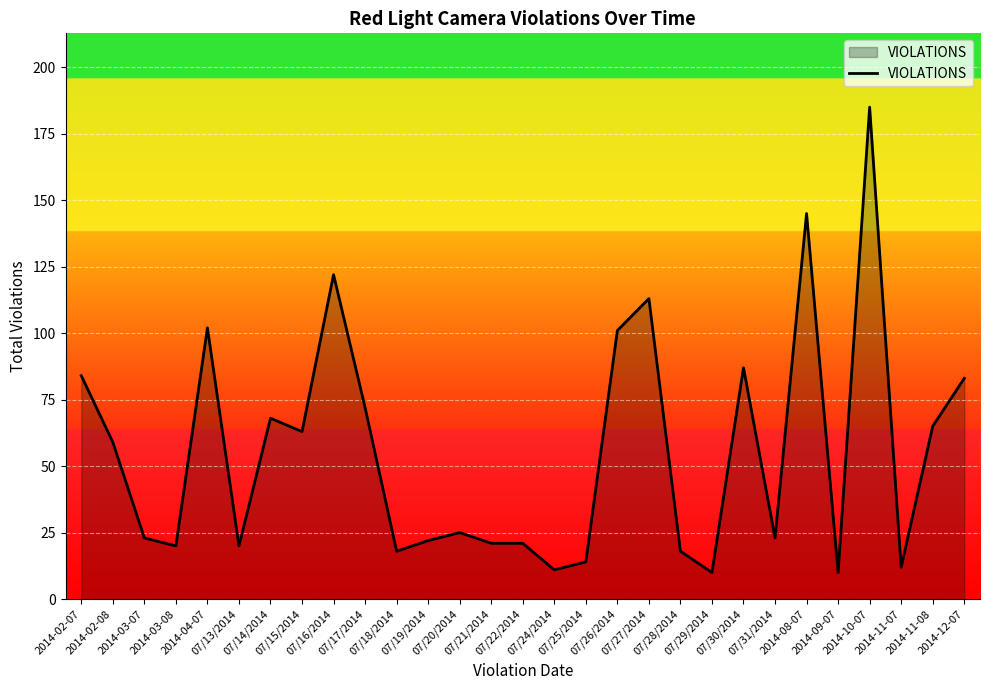

Is it true that the value at 07/19/2014 is 22?

True